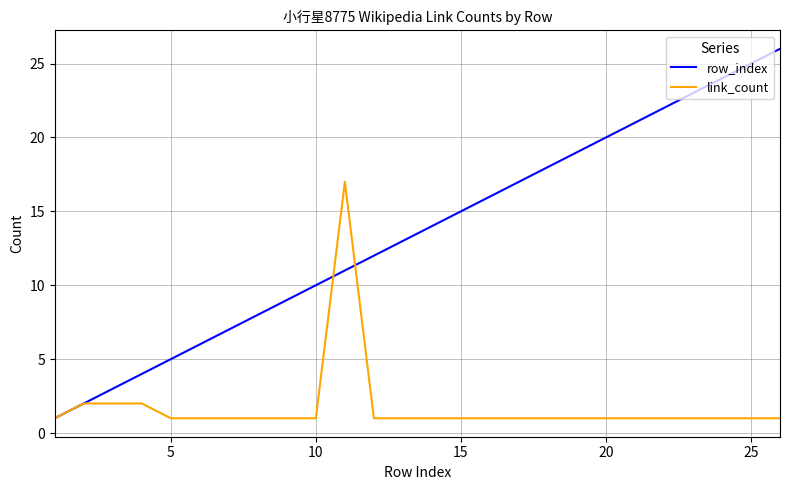

Does the chart have visible grid lines?

Yes